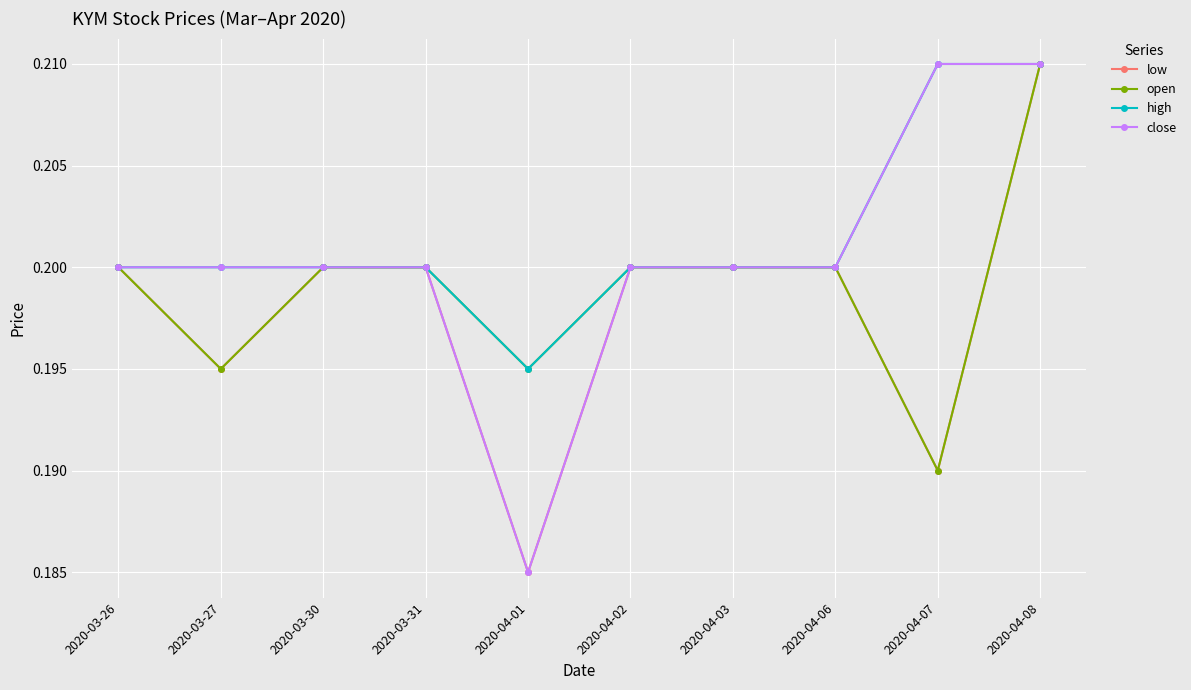

At which label does high reach its minimum?

2020-04-01